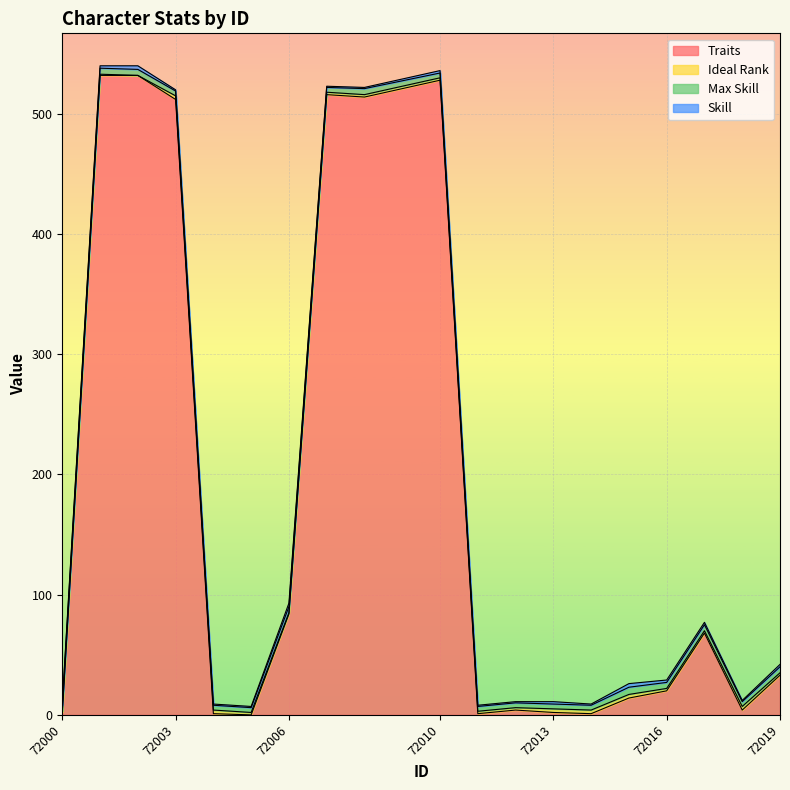

Reading left to right, extract all data points from this chart.

Traits: 2	532	532	512	1	0	84	516	514	528	1	4	2	1	14	20	68	4	33
Ideal Rank: 1	1	0	3	3	2	1	2	2	2	2	2	3	3	3	2	2	3	2
Max Skill: 5	5	5	4	4	4	5	4	5	4	4	4	4	4	6	5	5	4	5
Skill: 2	2	3	1	1	1	3	1	1	2	1	1	2	1	3	2	2	1	2